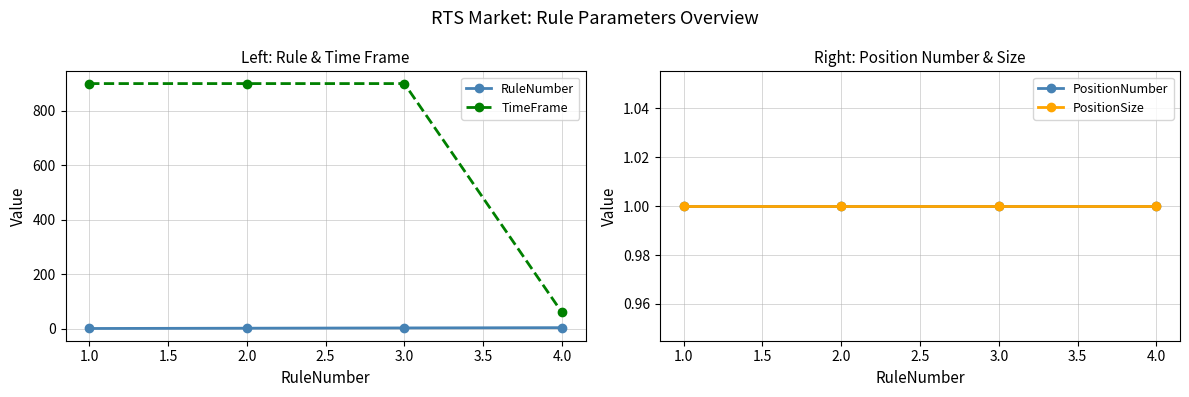

What is the smallest value displayed?

1